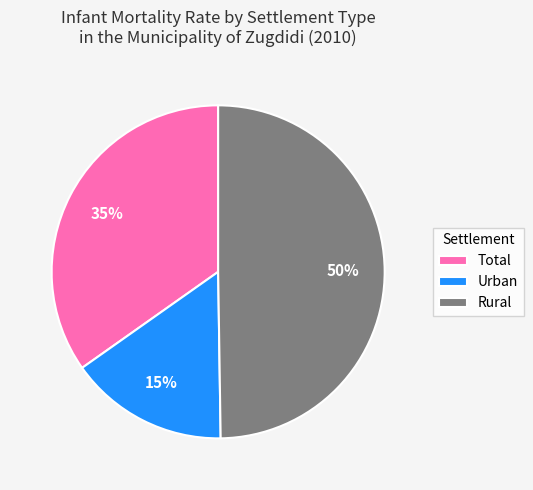

Rank the categories by value from highest to lowest.

Rural, Total, Urban